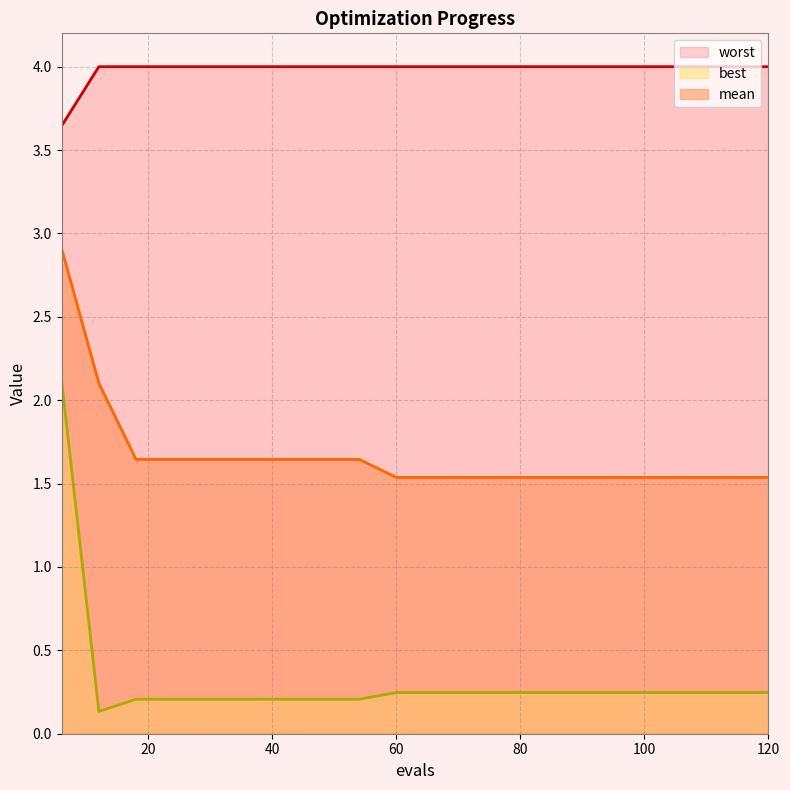

Which series changed the most between 36 and 96?

mean